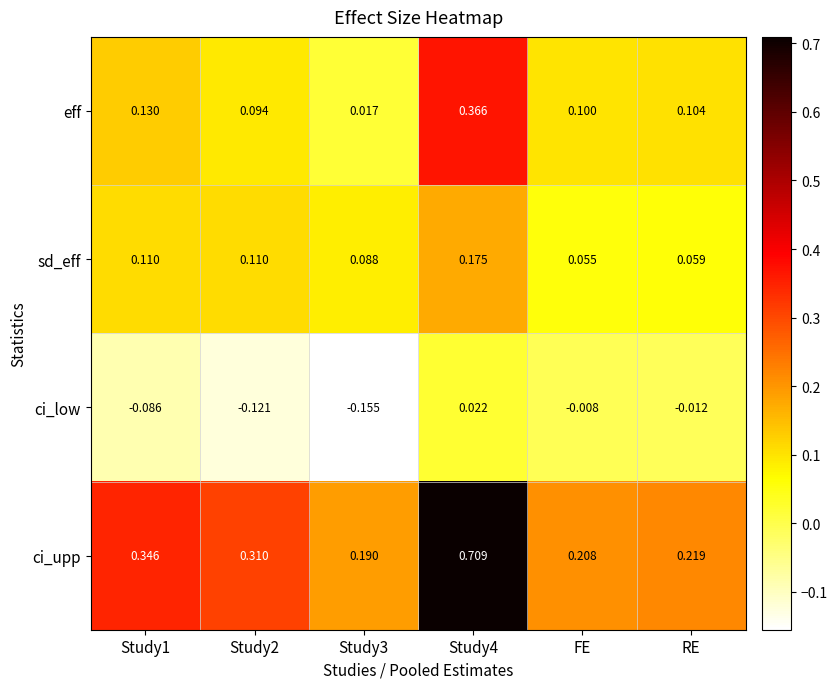

Which series has the largest total across all categories?

ci_upp